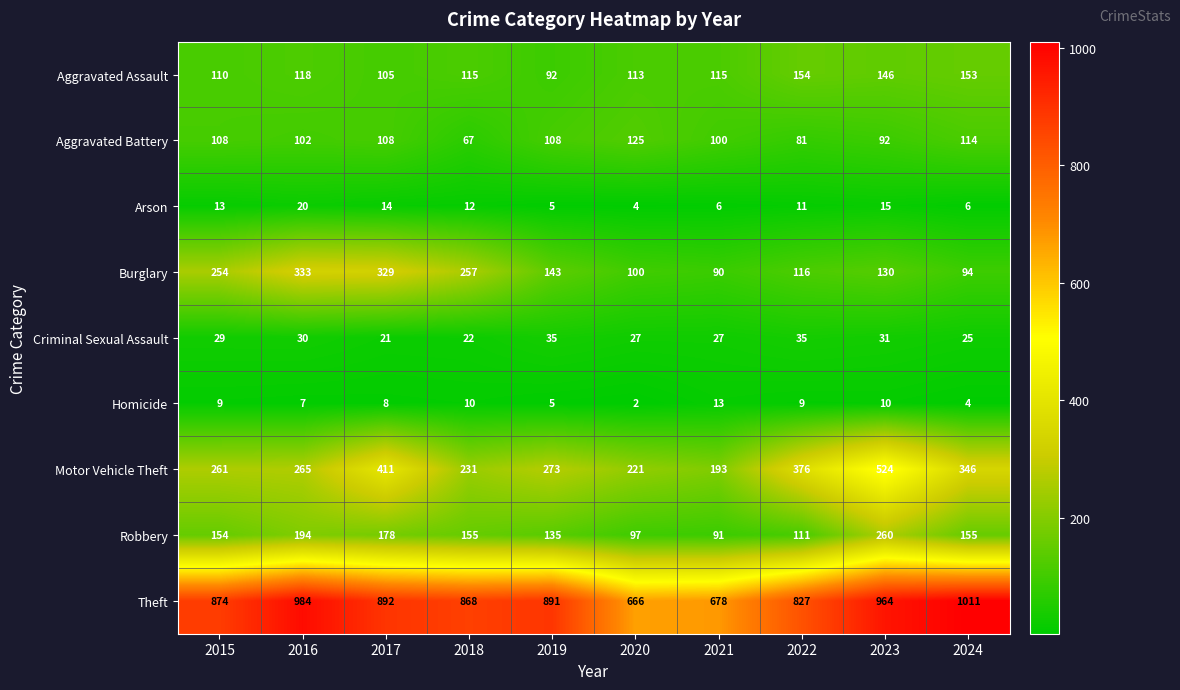

Which series changed the most between 2021 and 2022?

Motor Vehicle Theft